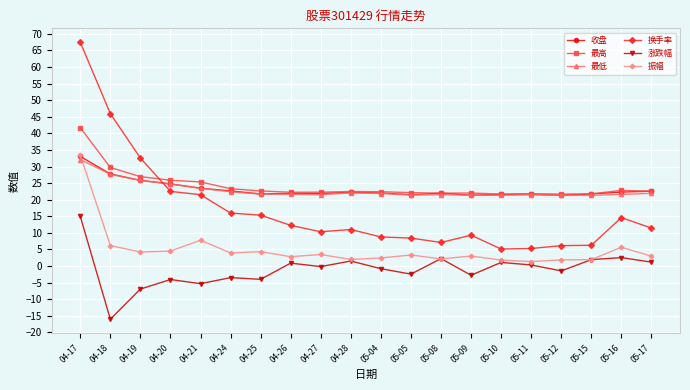

At which category is the sum across all series the highest?

04-17